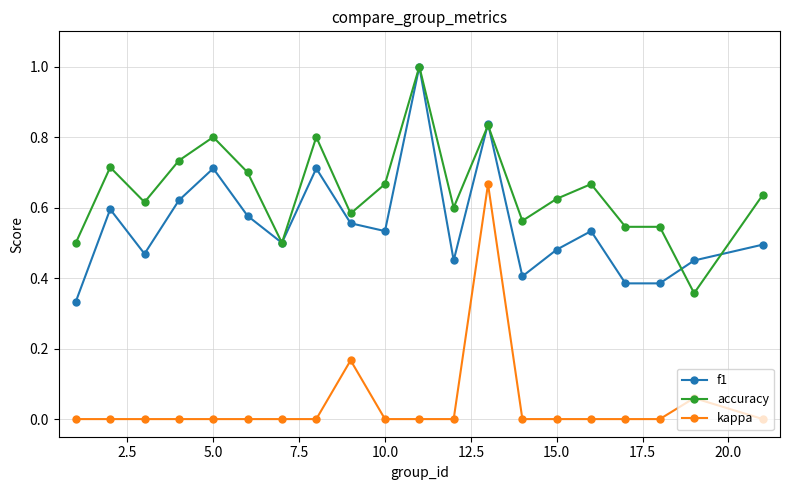

Does the chart have visible grid lines?

Yes